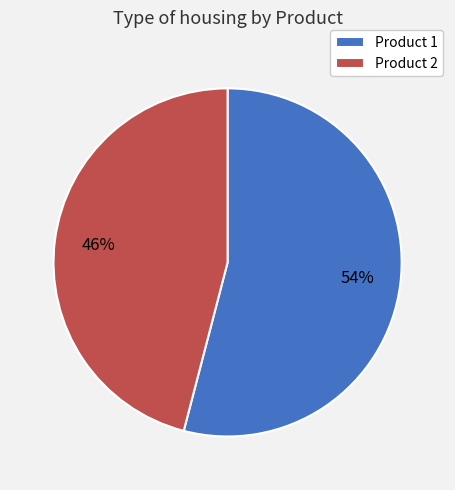

Between Product 1 and Product 2, which is larger?

Product 1